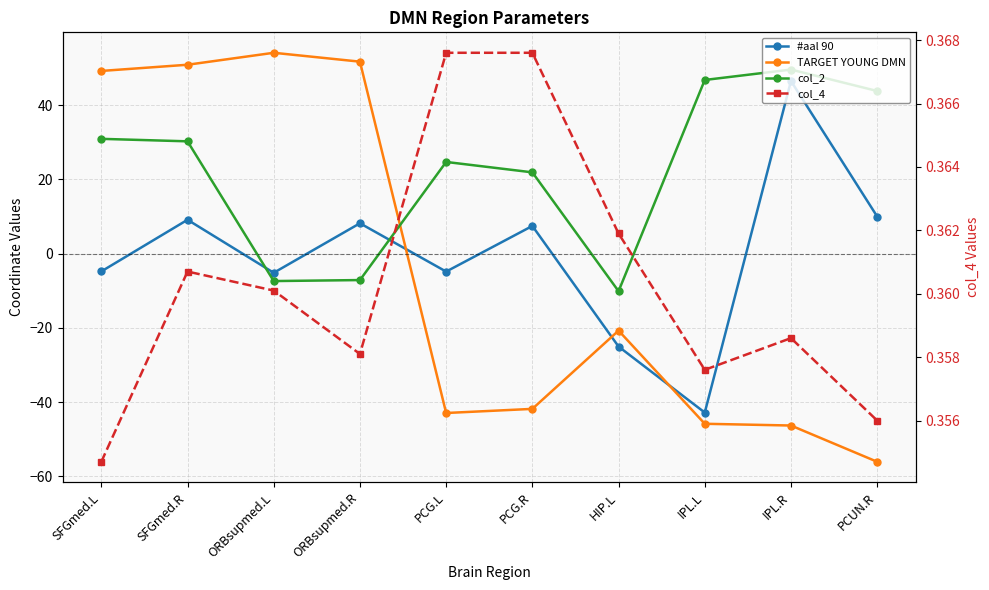

At which category does #aal 90 reach its first local valley?

ORBsupmed.L